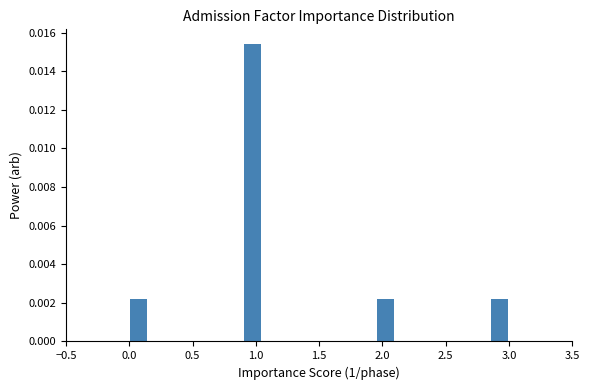

Around what value on the x-axis is the tallest bar? Give the approximate position of its centre, as read against the axis.

1.00